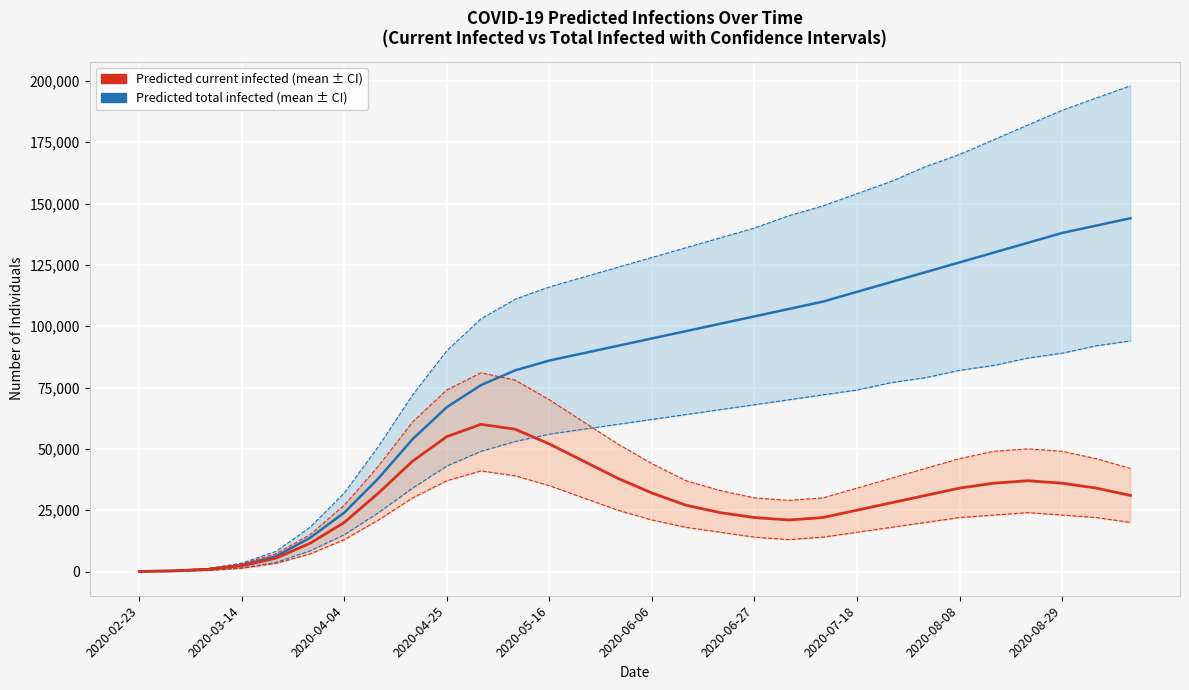

How many data points in Predicted total infected (lower) are less than 62000?

15